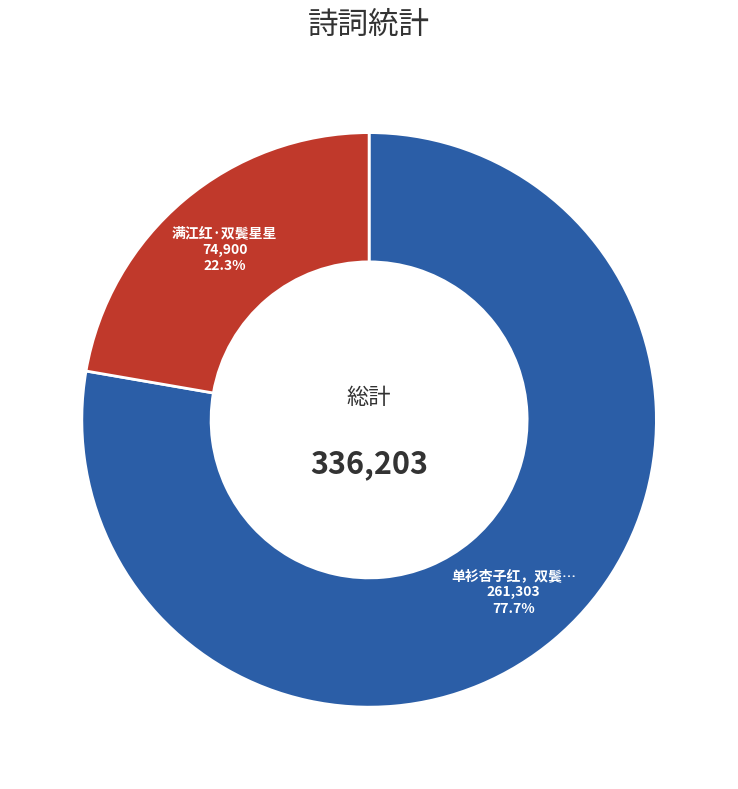

Is there any slice that represents more than half of the pie?

Yes